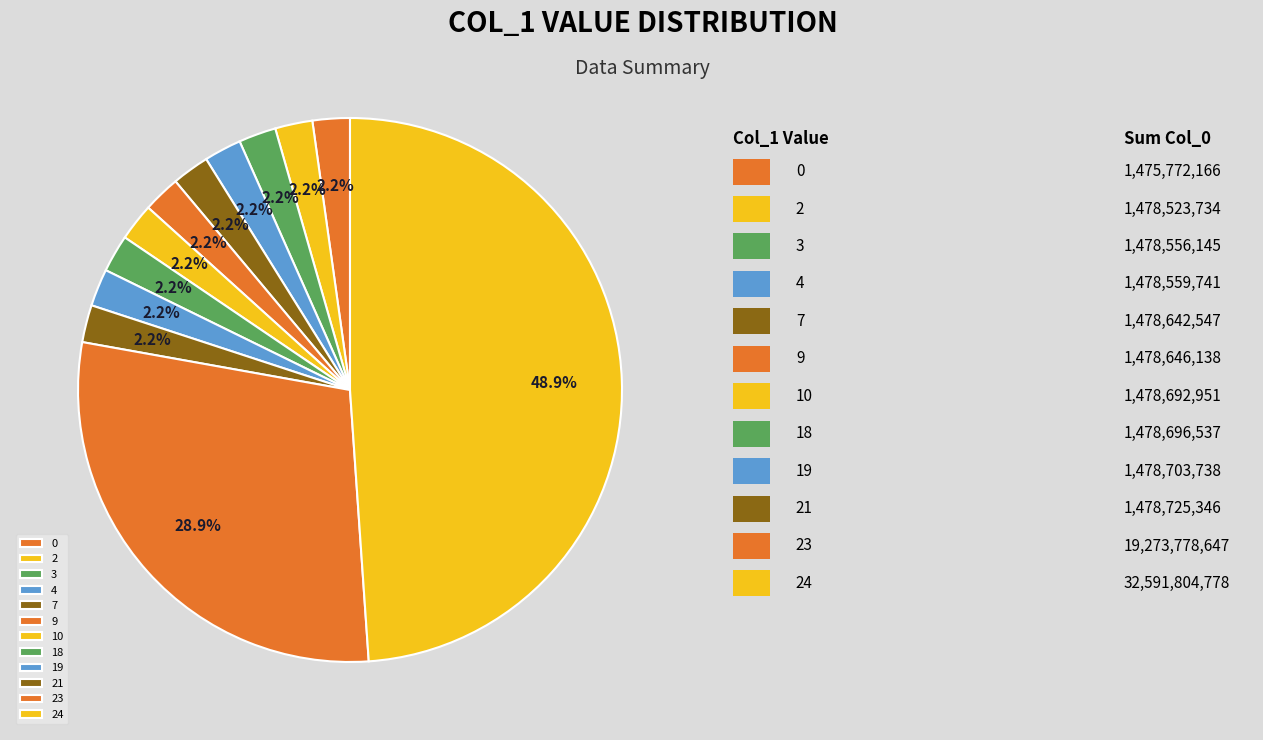

How many slices are in this pie chart?

12